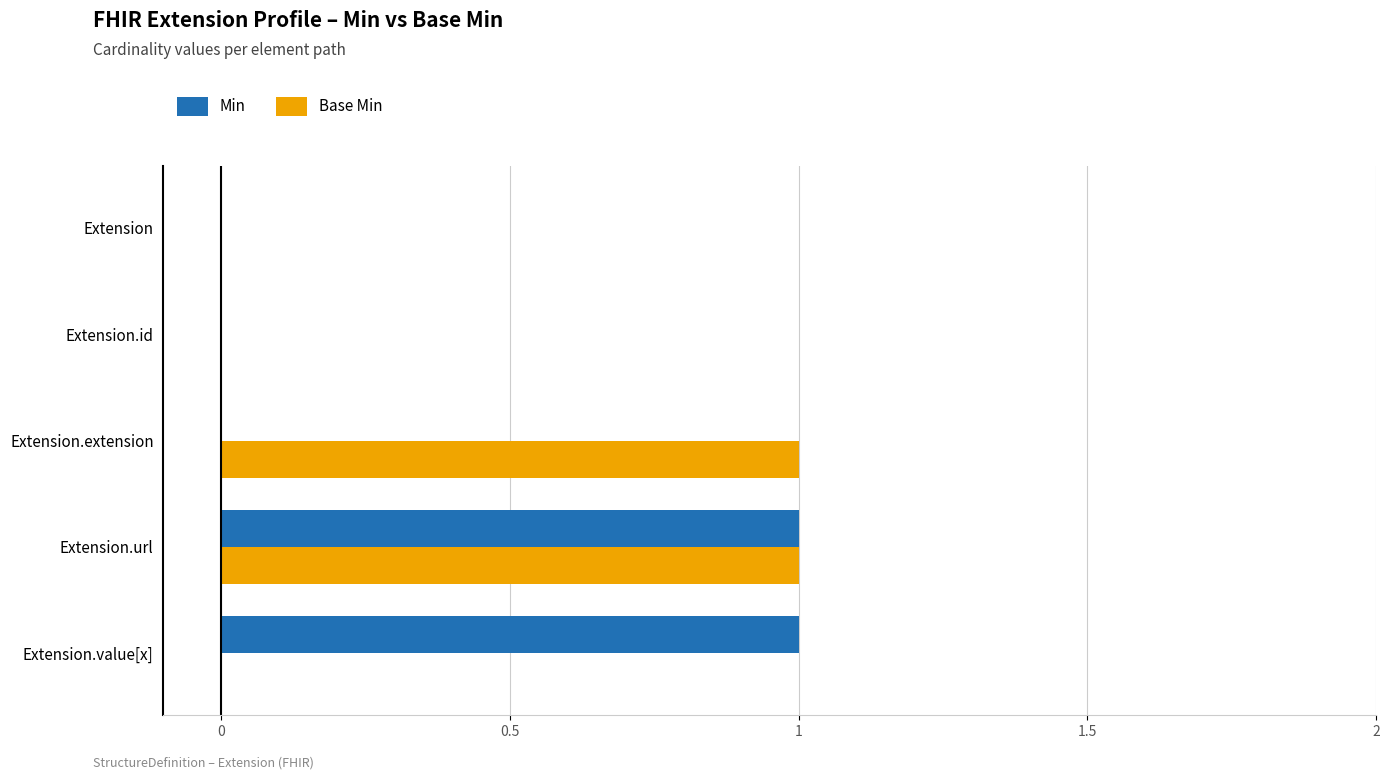

Is it true that Base Min equals 0 at Extension.value[x]?

True